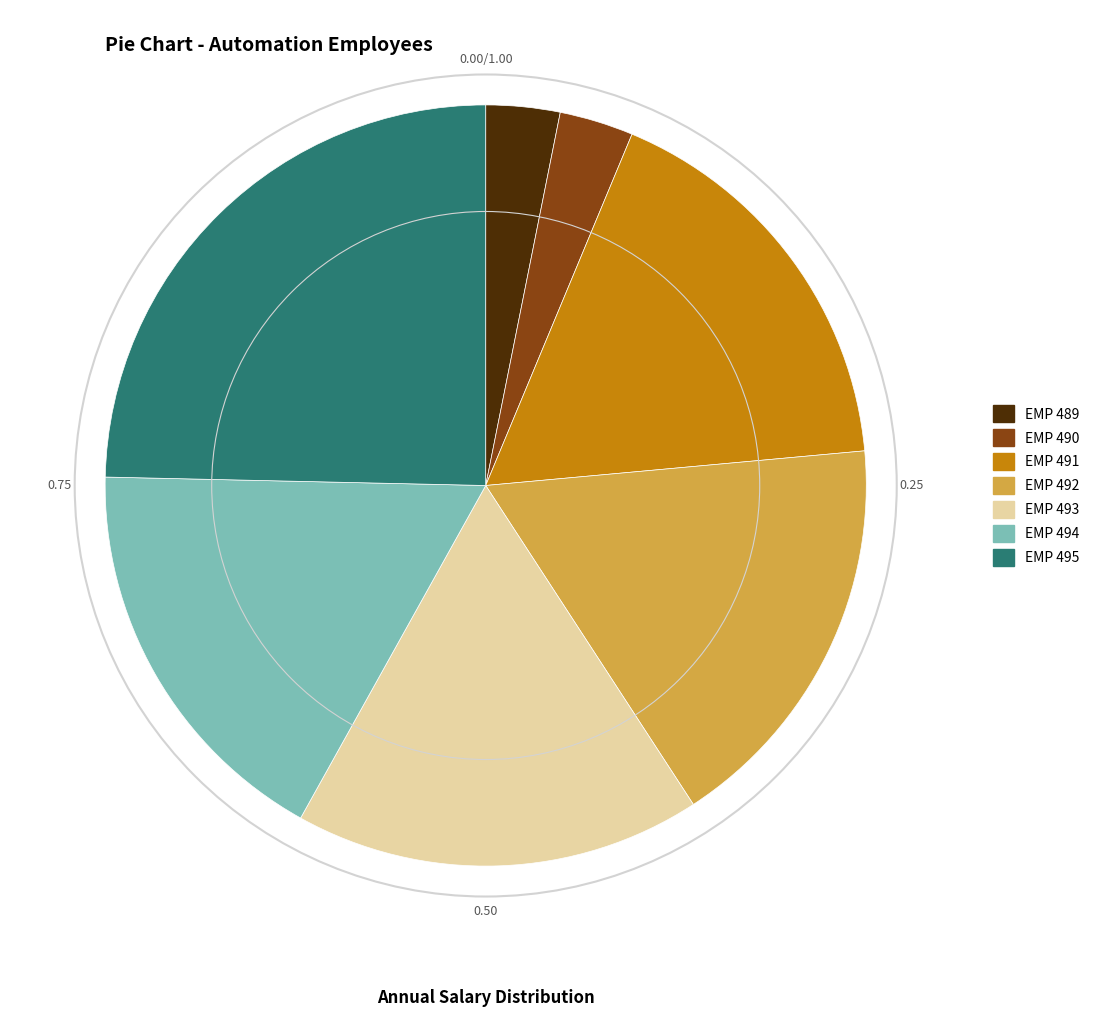

Does EMP 493 represent more than half of the total?

No